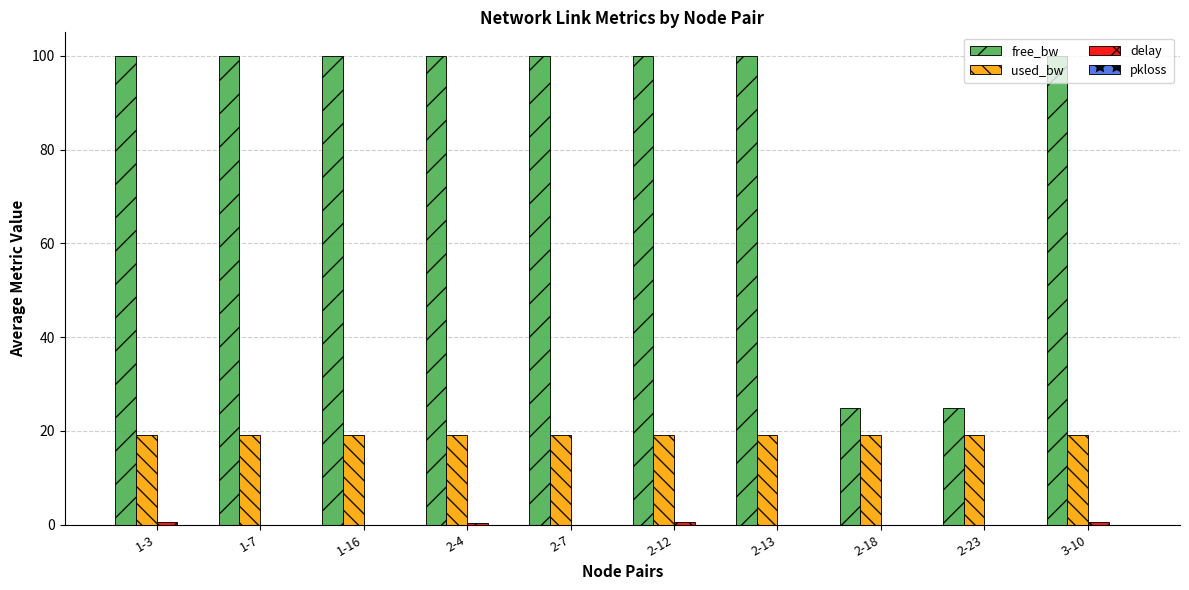

What is the greatest value displayed?

100.0